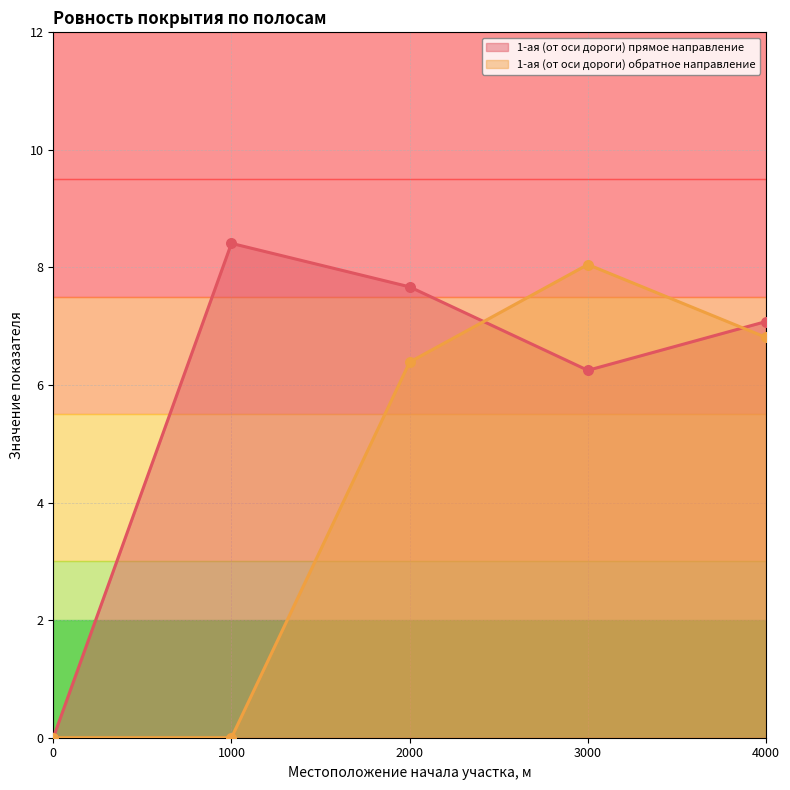

What are all the series names shown in the legend?

1-ая (от оси дороги) прямое направление, 1-ая (от оси дороги) обратное направление